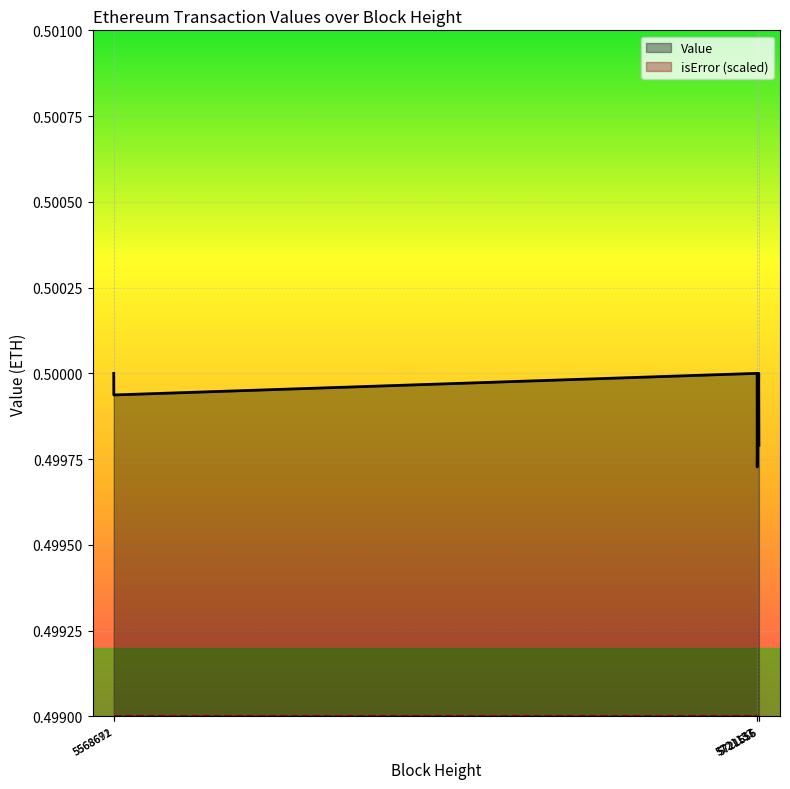

Between 5568692 and 5721556, which is larger?

5568692